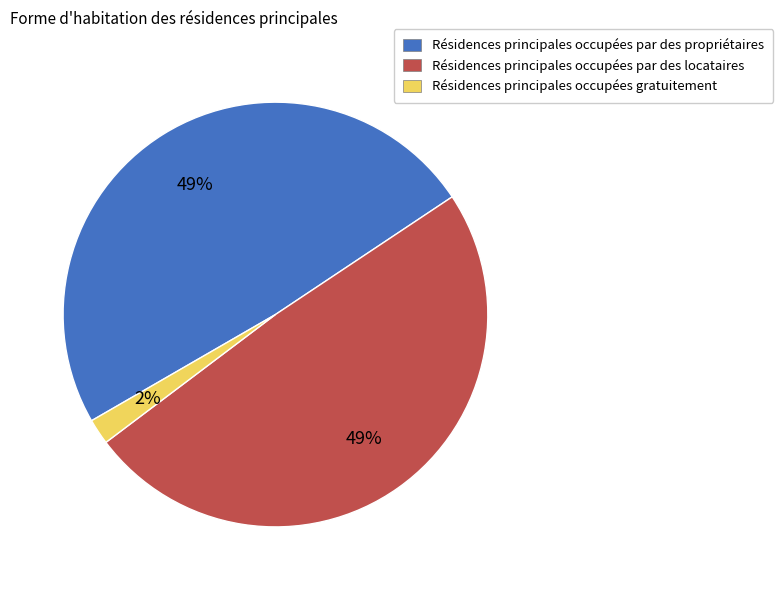

Is there any slice that represents more than half of the pie?

No